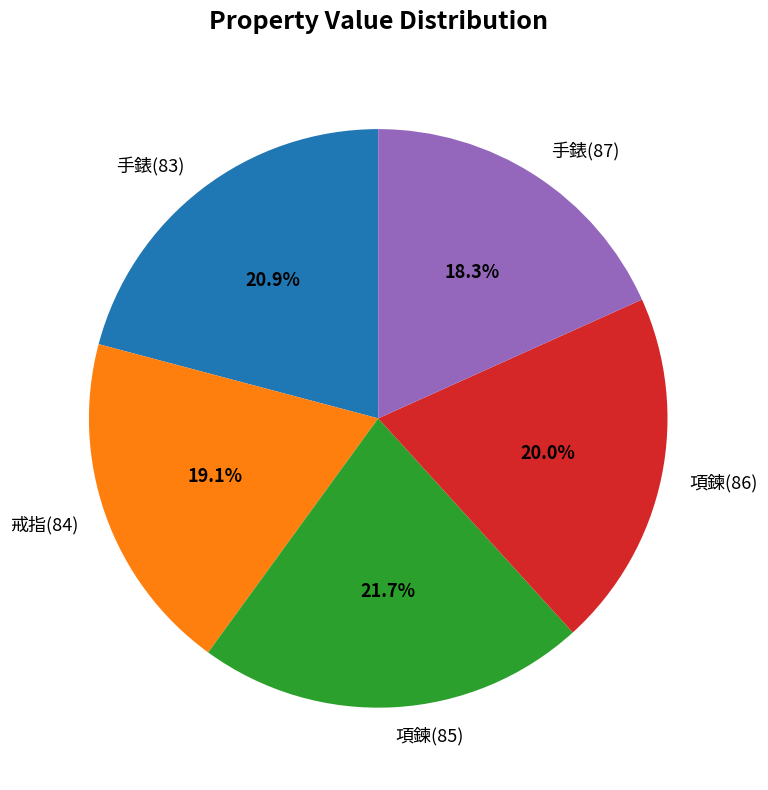

Which slice is the largest?

項鍊(85)